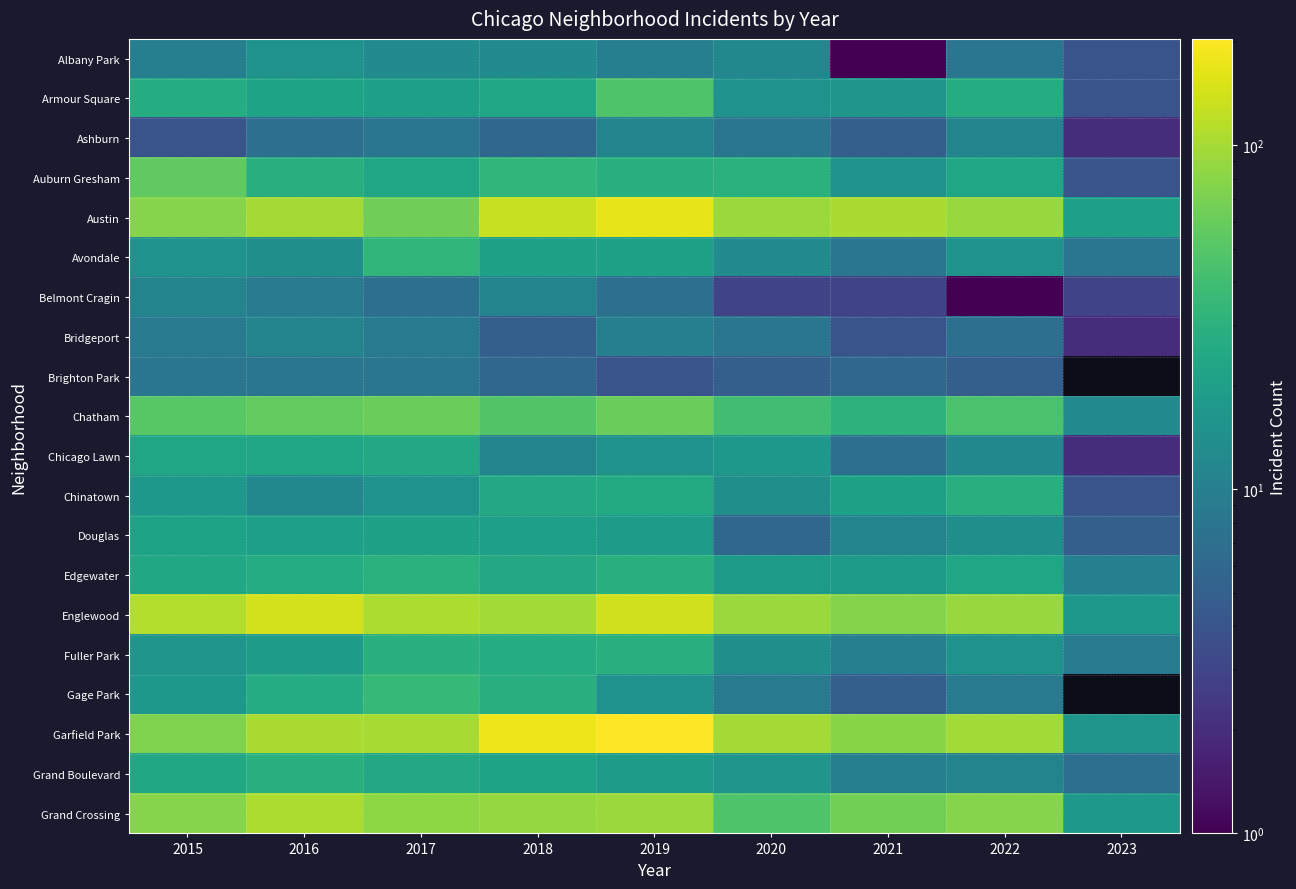

The Grand Crossing series shows 66.0 at 2021. True or false?

True